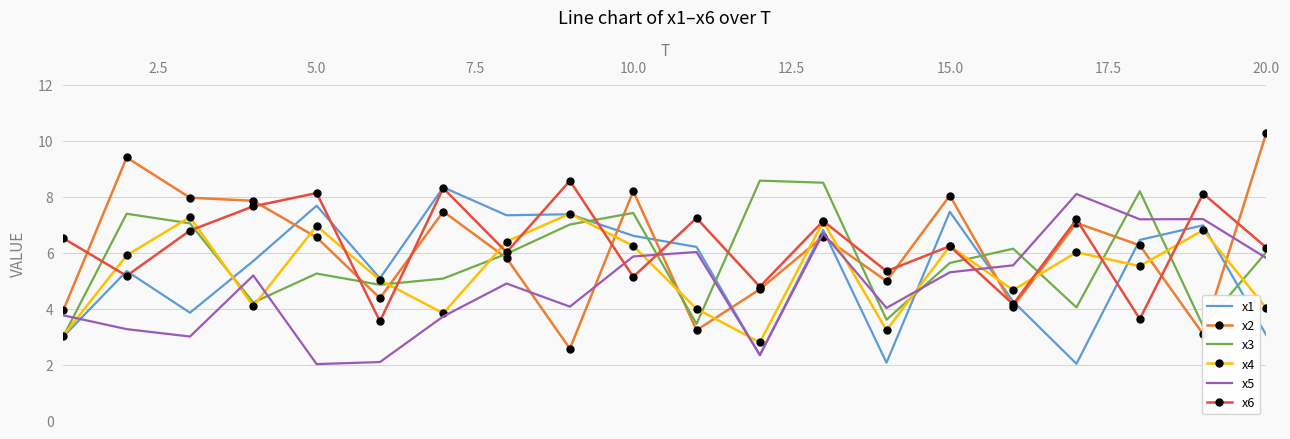

Which series has the widest spread of values?

x2